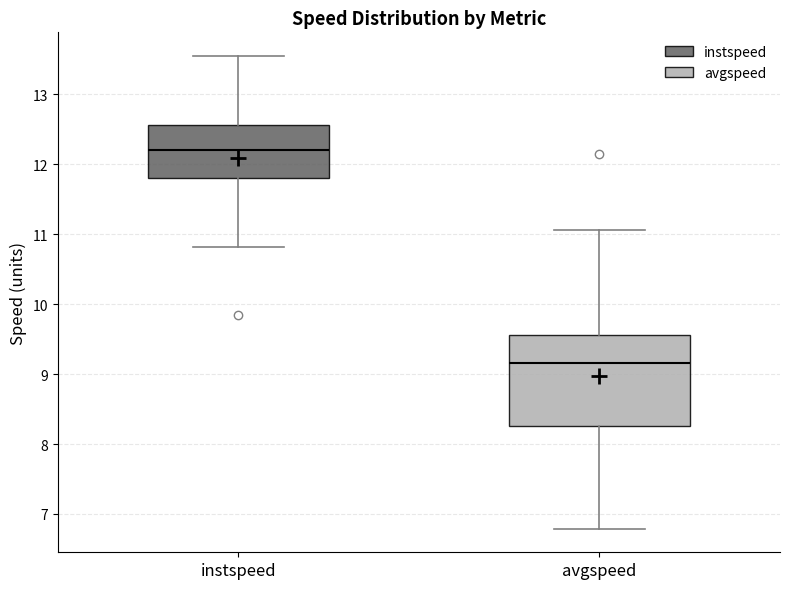

Where is the lower edge of the box for avgspeed on the y-axis? The values are not printed on the chart, so give them approximately, as read against the axis.

8.3